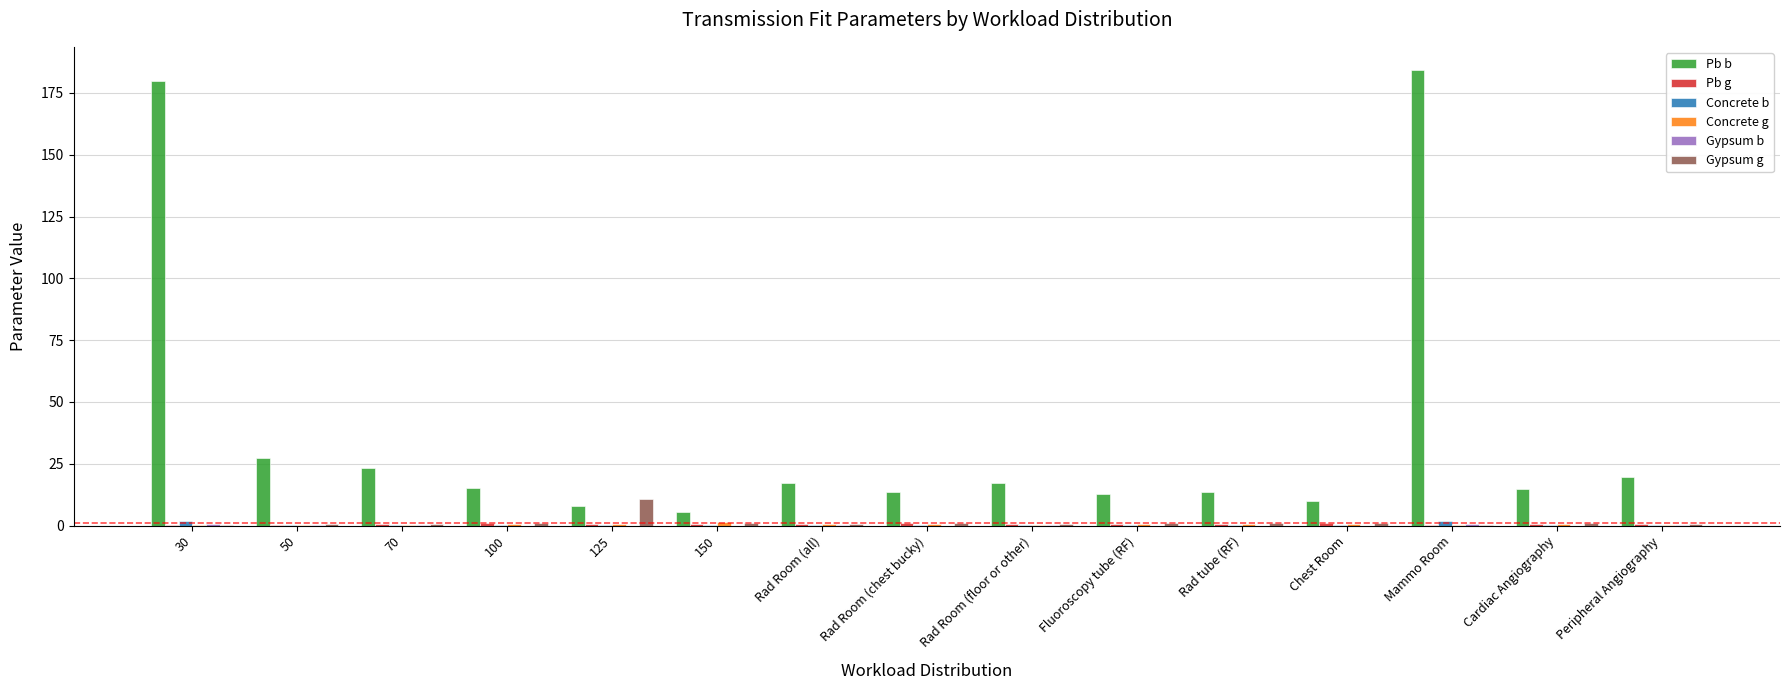

Which series has the largest total across all categories?

Pb b